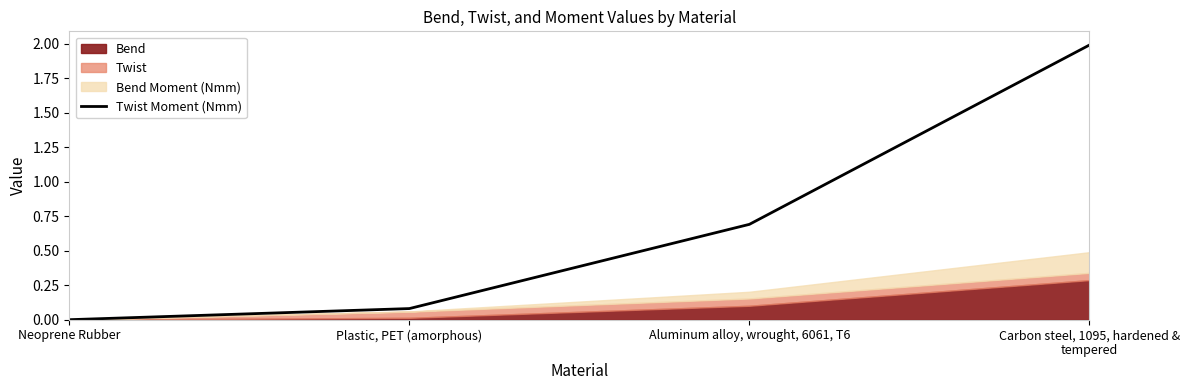

The value of Twist Moment (Nmm) at Carbon steel, 1095, hardened & tempered is 2.0. True or false?

True